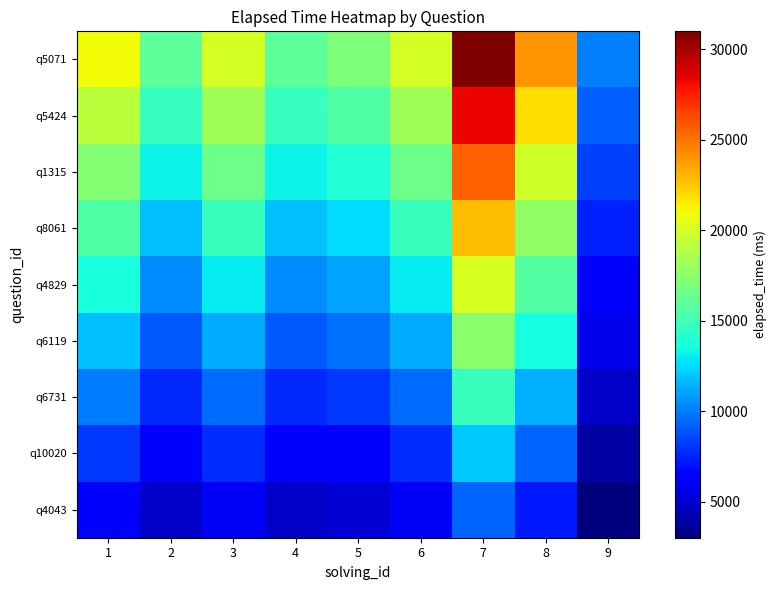

Reading right to left, extract all data points from this chart.

q5071: 9=10000.0	8=24000.0	7=31000.0	6=20000.0	5=17000.0	4=16000.0	3=20000.0	2=16000.0	1=21000.0
q5424: 9=9125.0	8=21900.0	7=28287.5	6=18250.0	5=15512.5	4=14600.0	3=18250.0	2=14600.0	1=19162.5
q1315: 9=8250.0	8=19800.0	7=25575.0	6=16500.0	5=14025.0	4=13200.0	3=16500.0	2=13200.0	1=17325.0
q8061: 9=7375.0	8=17700.0	7=22862.5	6=14750.0	5=12537.5	4=11800.0	3=14750.0	2=11800.0	1=15487.5
q4829: 9=6500.0	8=15600.0	7=20150.0	6=13000.0	5=11050.0	4=10400.0	3=13000.0	2=10400.0	1=13650.0
q6119: 9=5625.0	8=13500.0	7=17437.5	6=11250.0	5=9562.5	4=9000.0	3=11250.0	2=9000.0	1=11812.5
q6731: 9=4750.0	8=11400.0	7=14725.0	6=9500.0	5=8075.0	4=7600.0	3=9500.0	2=7600.0	1=9975.0
q10020: 9=3875.0	8=9300.0	7=12012.5	6=7750.0	5=6587.5	4=6200.0	3=7750.0	2=6200.0	1=8137.5
q4043: 9=3000.0	8=7200.0	7=9300.0	6=6000.0	5=5100.0	4=4800.0	3=6000.0	2=4800.0	1=6300.0